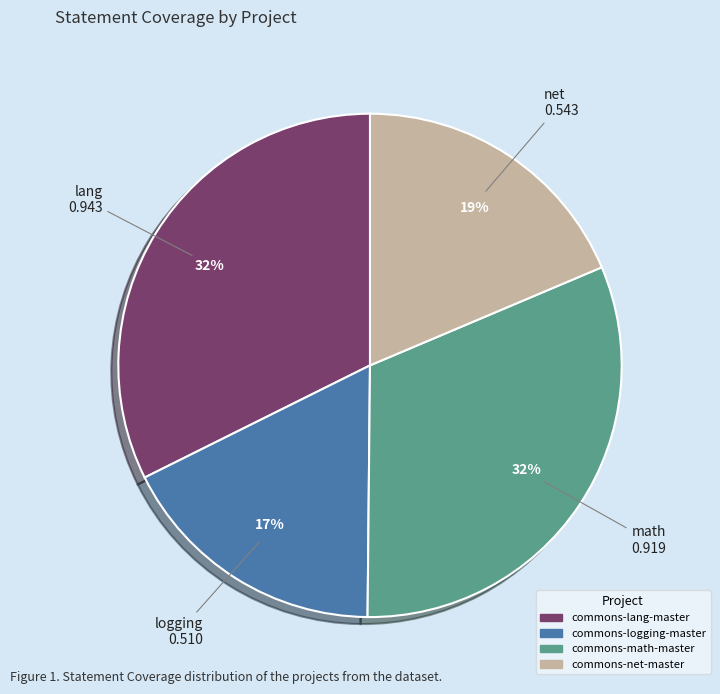

Do commons-math-master and commons-lang-master together represent more than half of the pie?

Yes